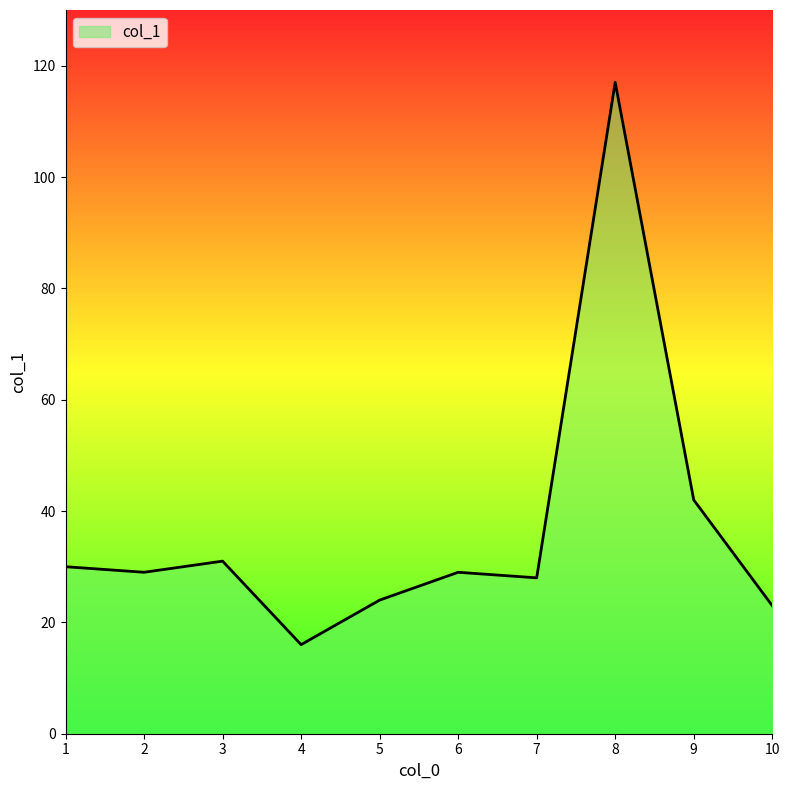

Is it true that the value at 3 is 31?

True